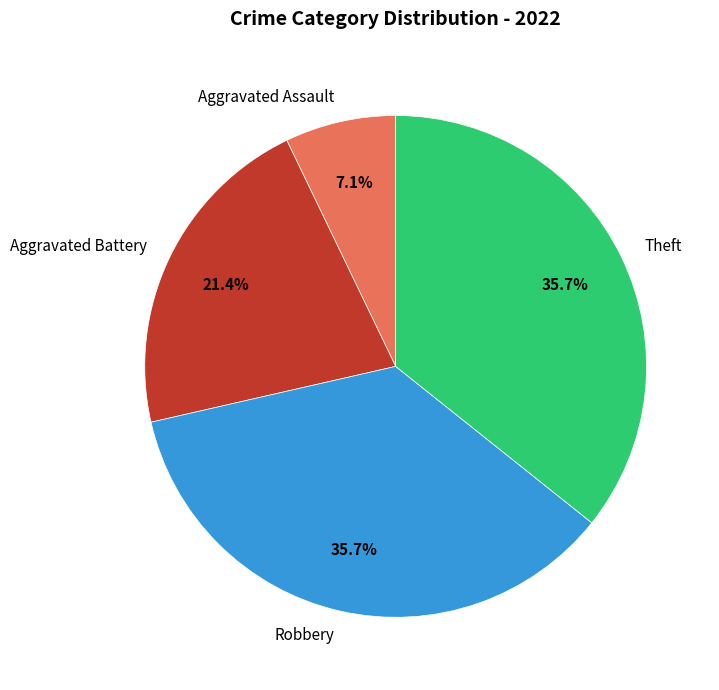

What is the ratio of the value at Aggravated Assault to the value at Aggravated Battery?

0.3